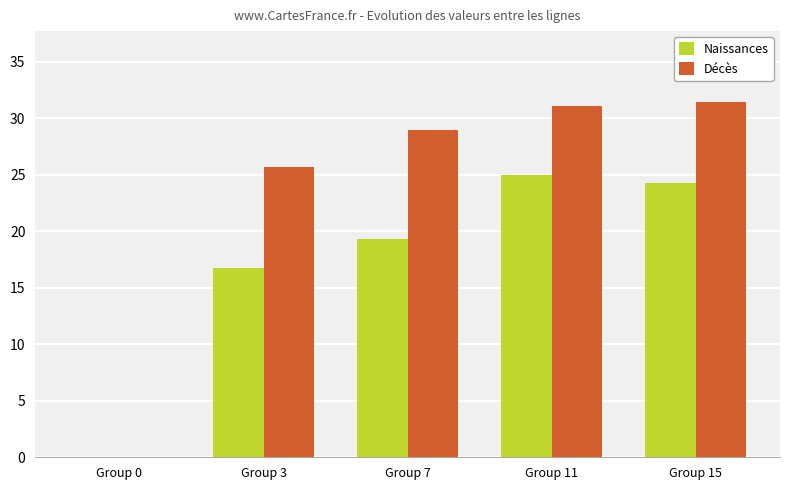

How many values in Décès are above zero?

4